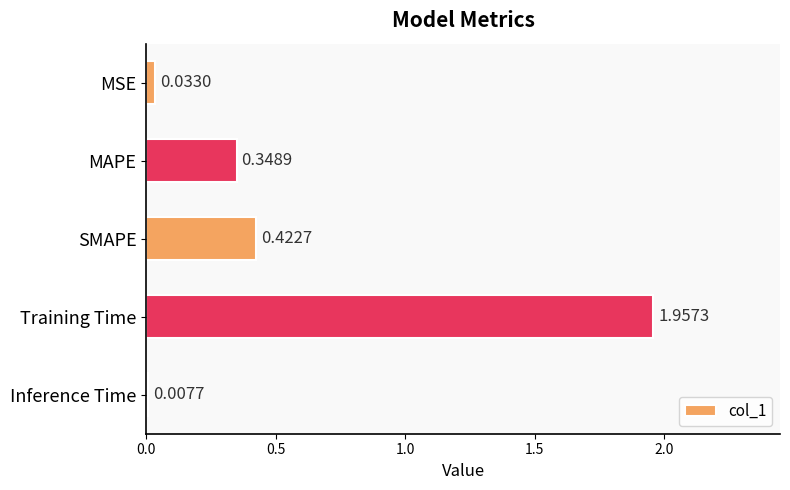

Where is the data nearest to the value 0?

Inference Time